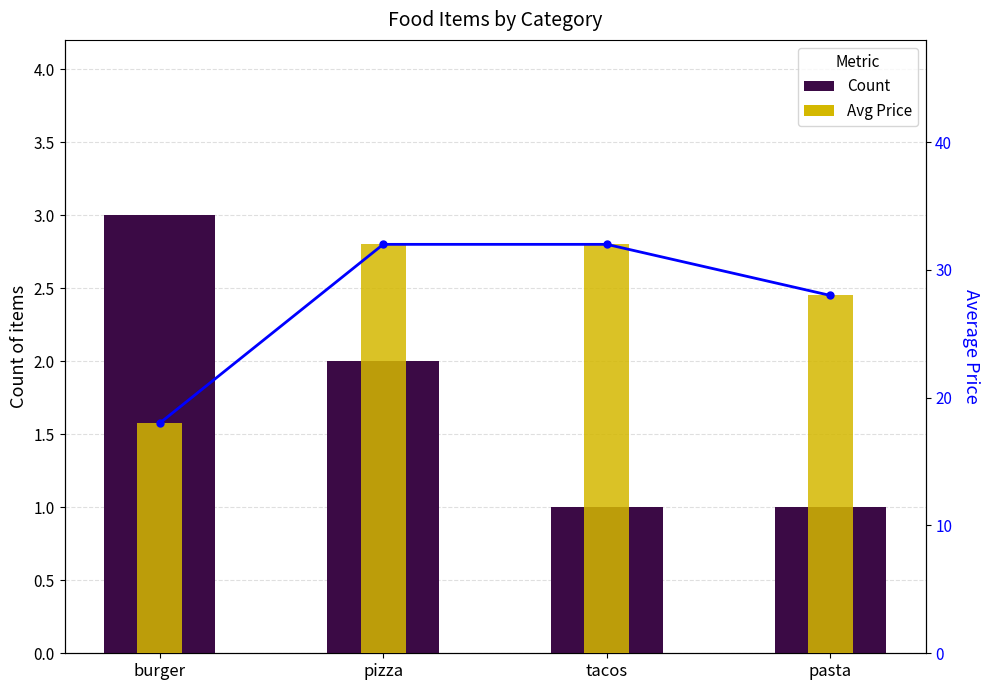

How many series are shown in this chart?

3